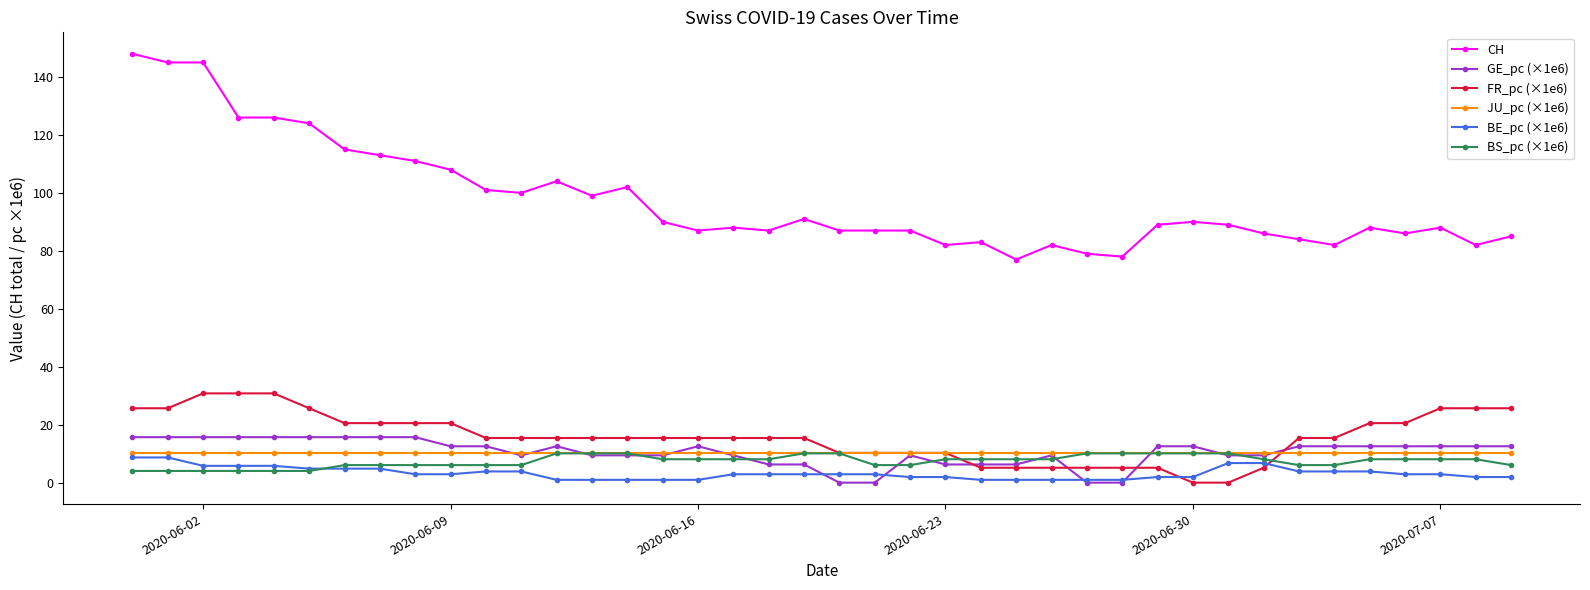

What is the maximum value for CH?

148.0